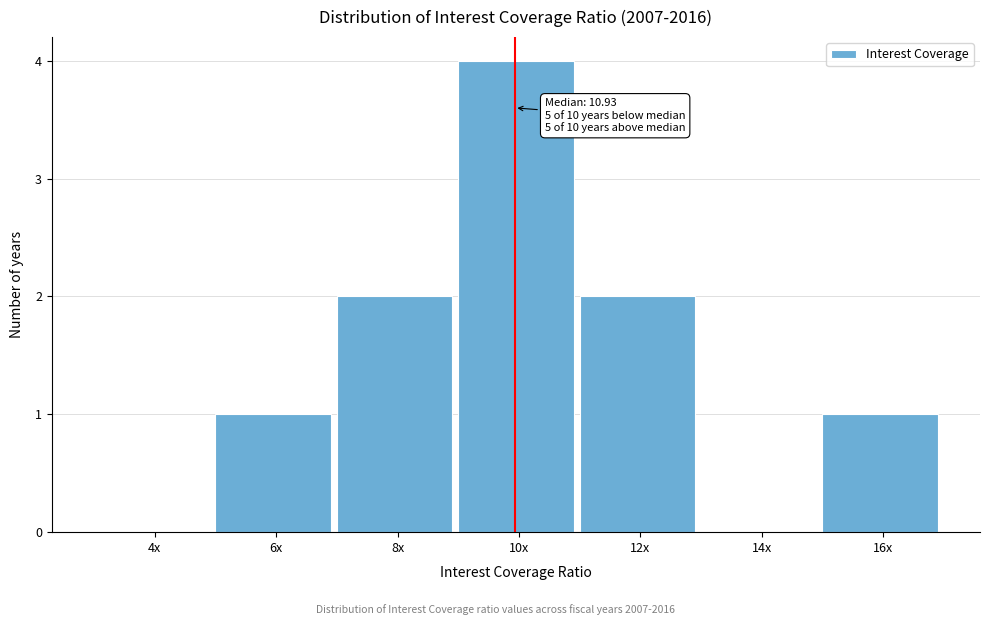

Reading left to right, list all the values displayed in this chart.

4x=0	6x=1	8x=2	10x=4	12x=2	14x=0	16x=1